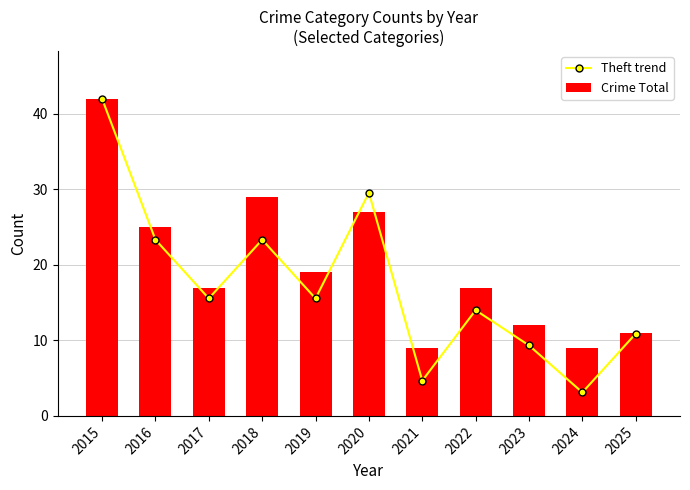

Reading left to right, extract all data points from this chart.

Theft trend: 42.0	23.3	15.6	23.3	15.6	29.6	4.7	14.0	9.3	3.1	10.9
Crime Total: 42.0	25.0	17.0	29.0	19.0	27.0	9.0	17.0	12.0	9.0	11.0